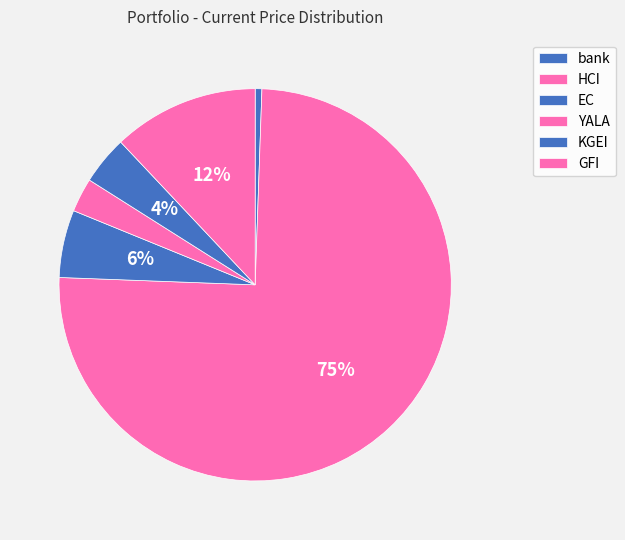

What is the change in value from HCI to YALA?

-131.2